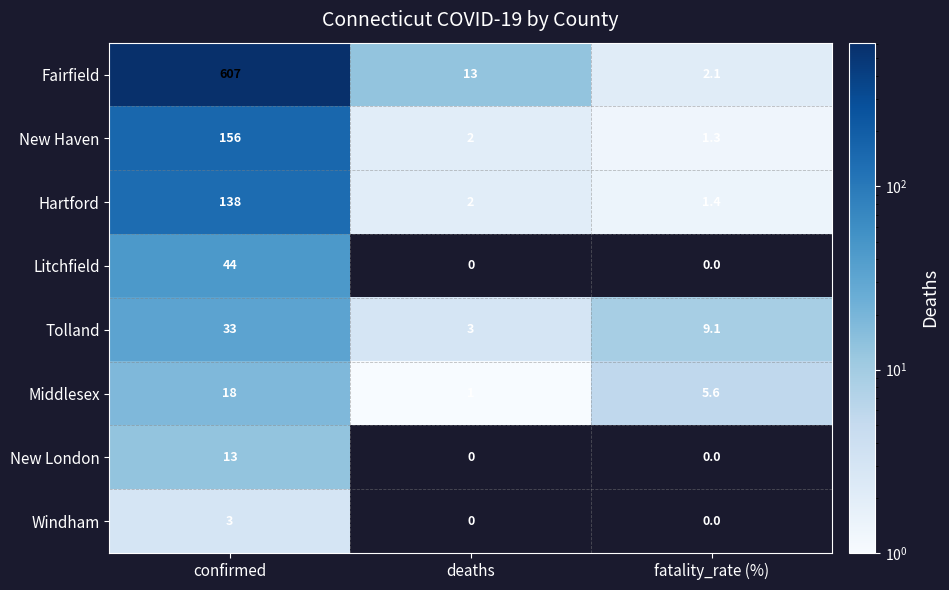

Which series changed the most between confirmed and fatality_rate (%)?

Fairfield